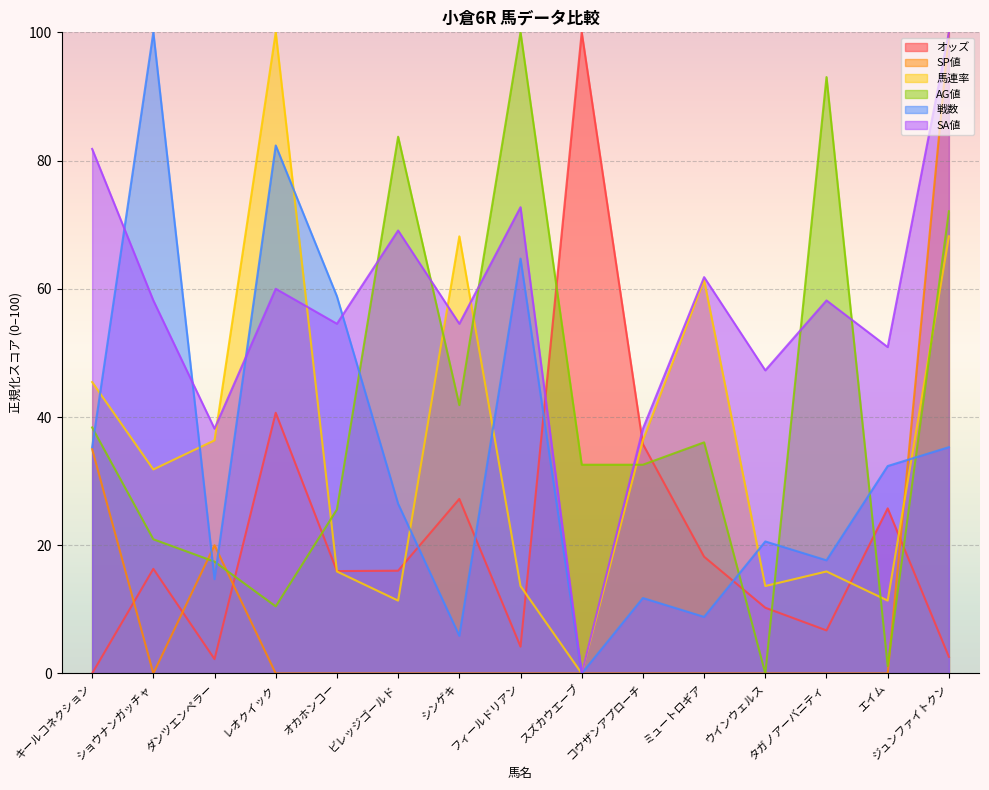

At which label does SA値 reach its peak?

ジュンファイトクン